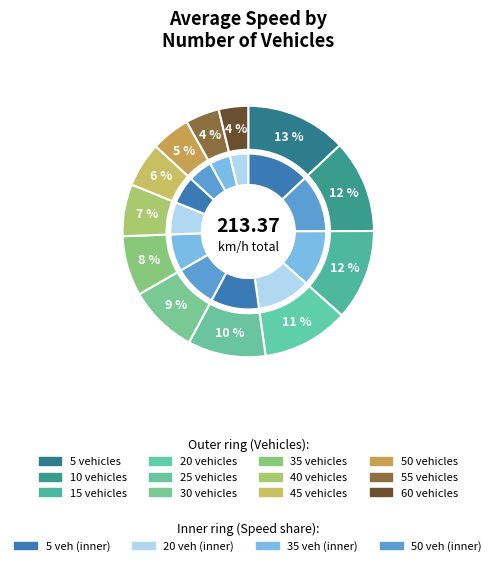

To the nearest percent, what is the average slice percentage?

8%